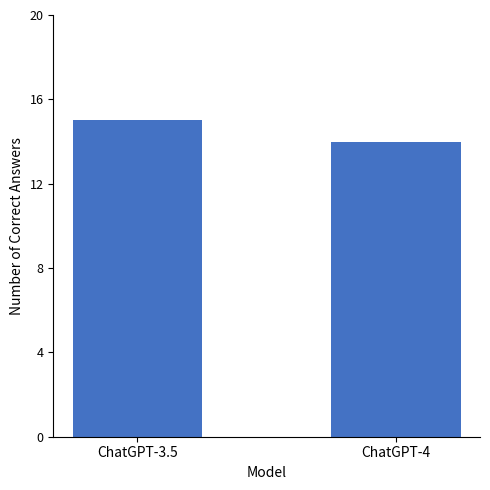

What is the difference between the values at ChatGPT-4 and ChatGPT-3.5?

1